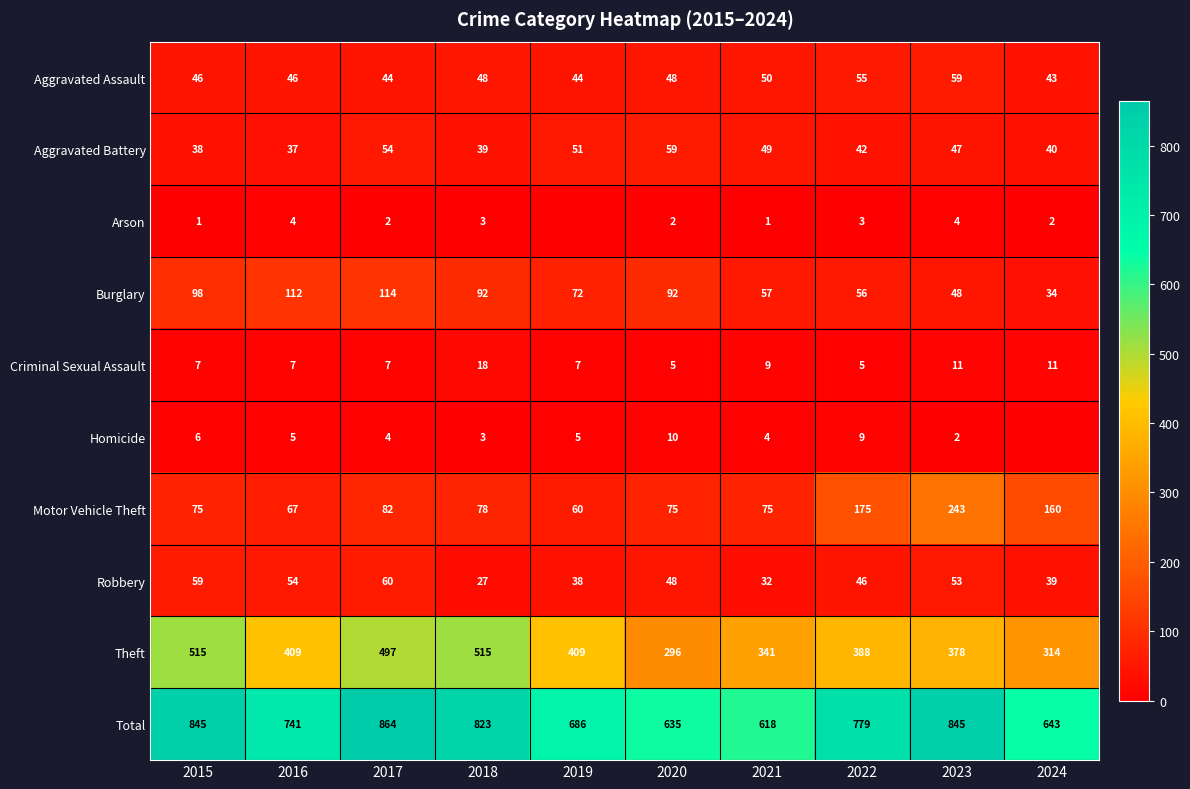

Where is Aggravated Assault nearest to the value 51?

2021